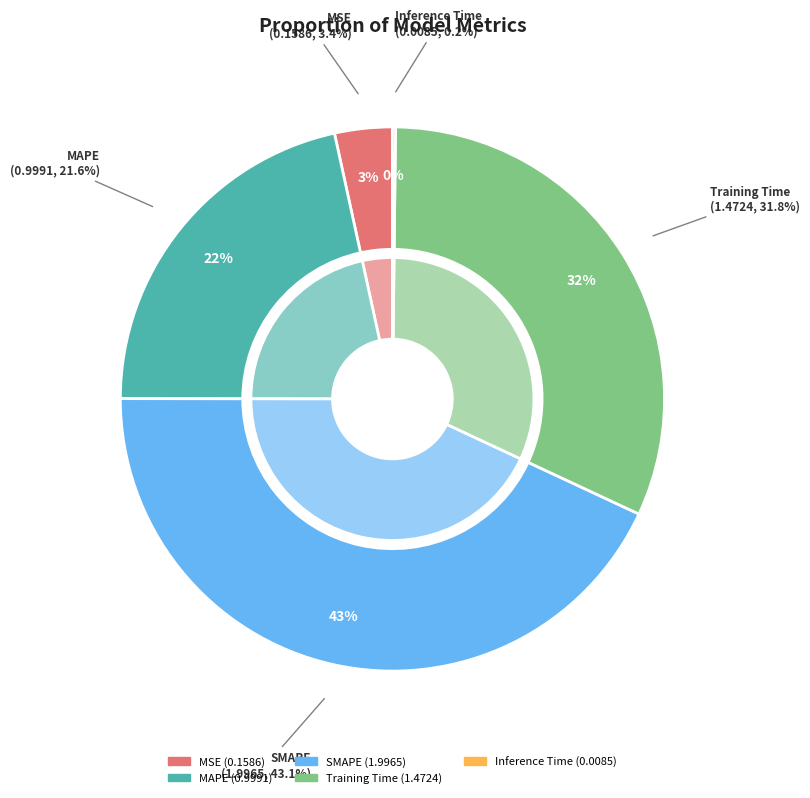

Is the sum of MAPE and Inference Time greater than half?

No